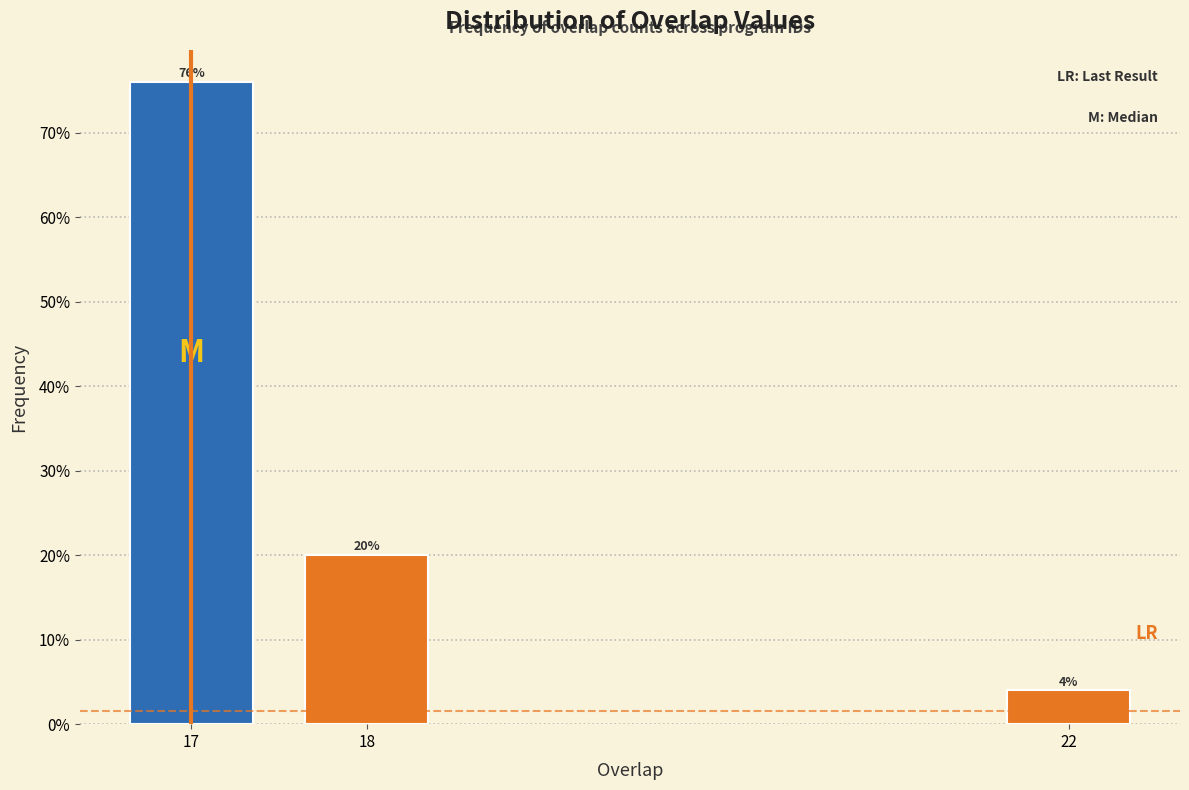

Reading left to right, list all the values displayed in this chart.

76	20	4